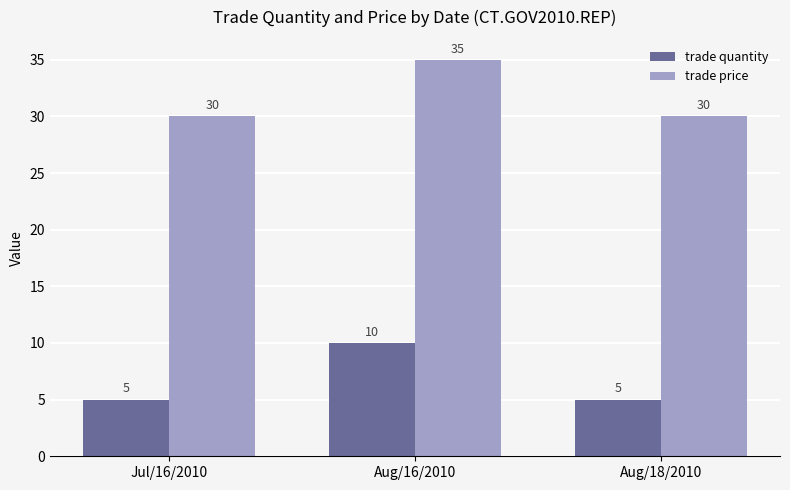

True or false: trade price has a value of 35 at Aug/16/2010.

True